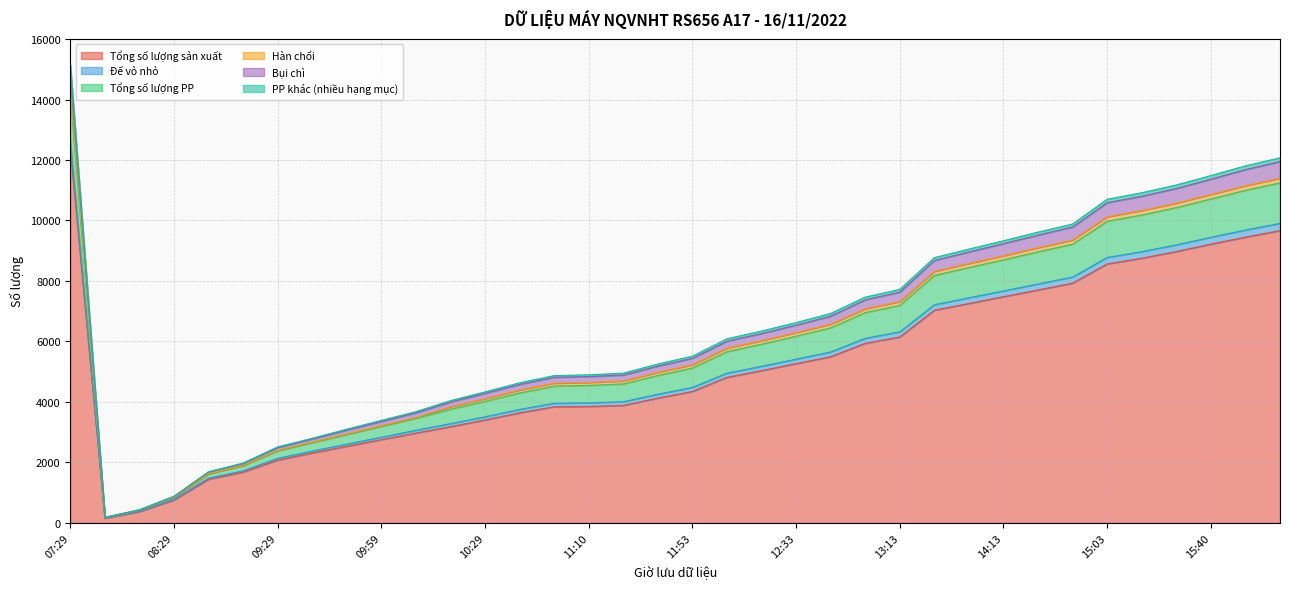

True or false: Tổng số lượng sản xuất and Tổng số lượng PP cross at least once.

False